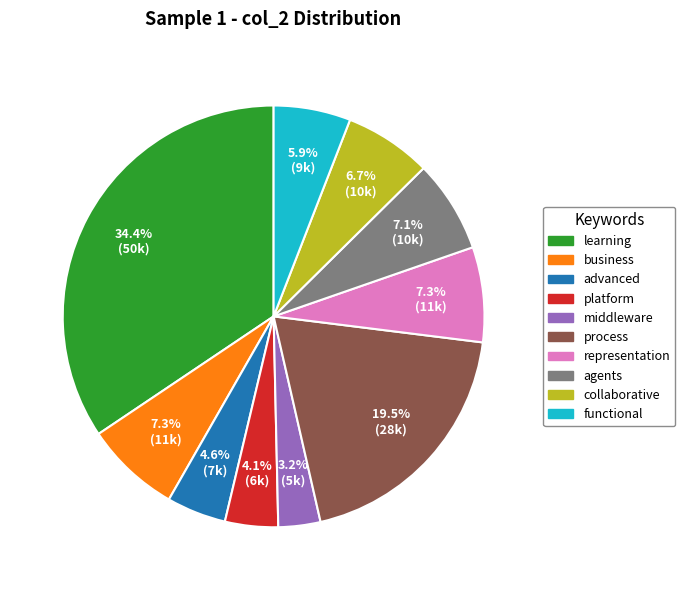

To the nearest percent, what is the difference between the learning and business slice percentages?

27%